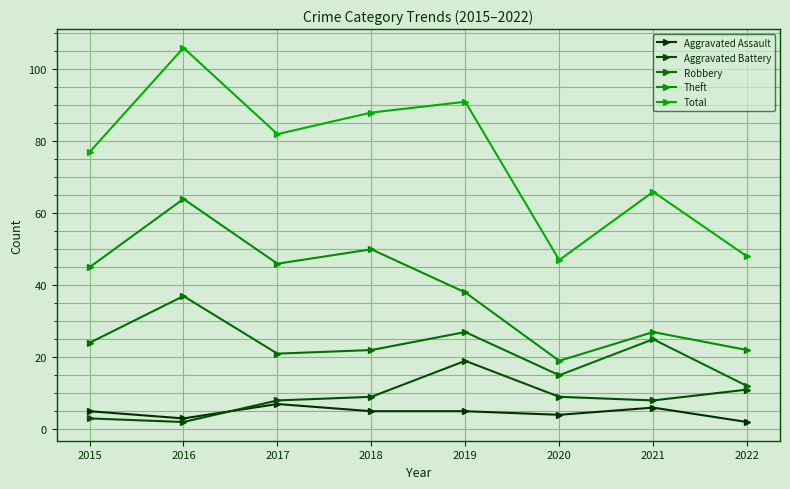

Reading left to right, extract all data points from this chart.

Aggravated Assault: 5	3	7	5	5	4	6	2
Aggravated Battery: 3	2	8	9	19	9	8	11
Robbery: 24	37	21	22	27	15	25	12
Theft: 45	64	46	50	38	19	27	22
Total: 77	106	82	88	91	47	66	48